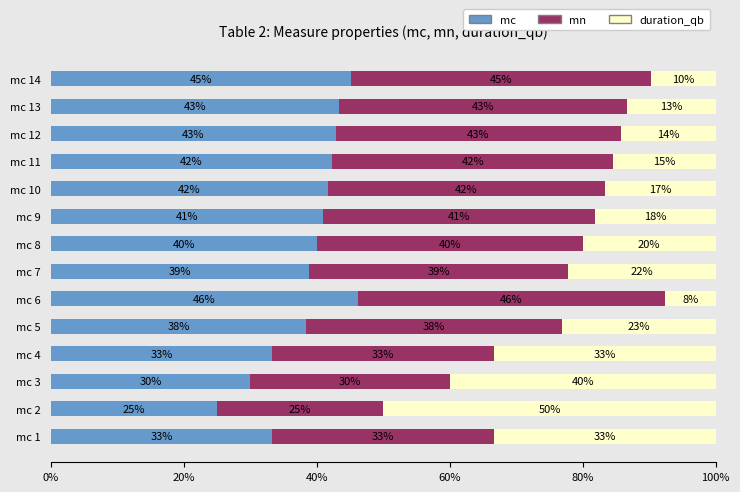

At which label does mc reach its minimum?

mc 2